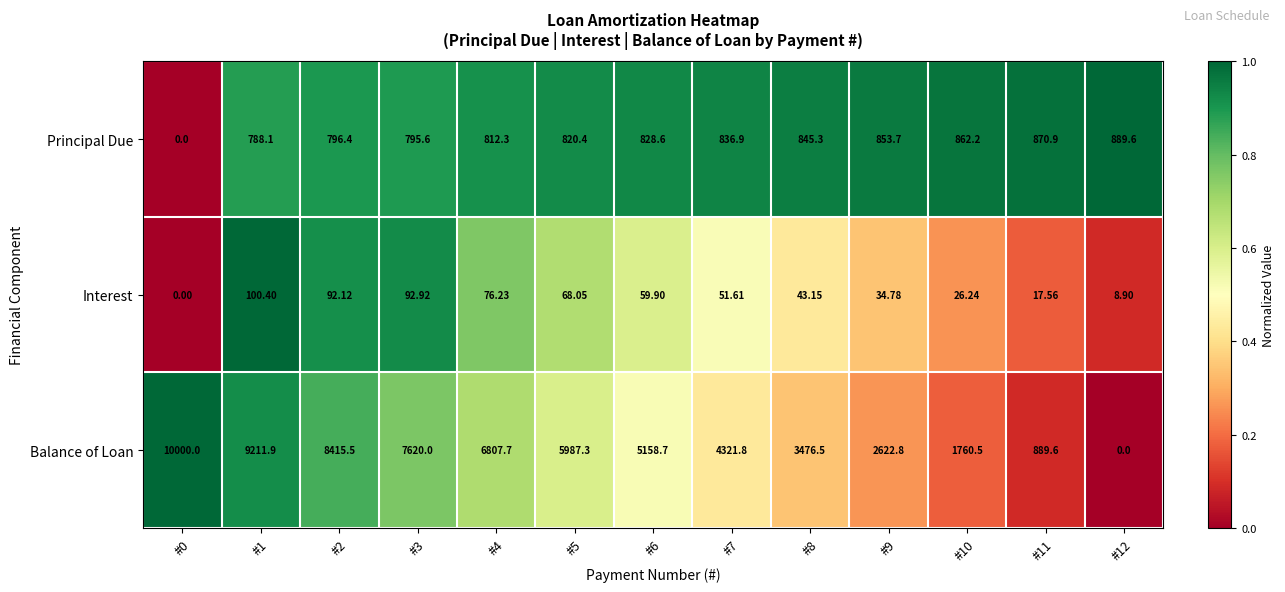

List the series in order of their peak value, lowest first.

Interest, Principal Due, Balance of Loan